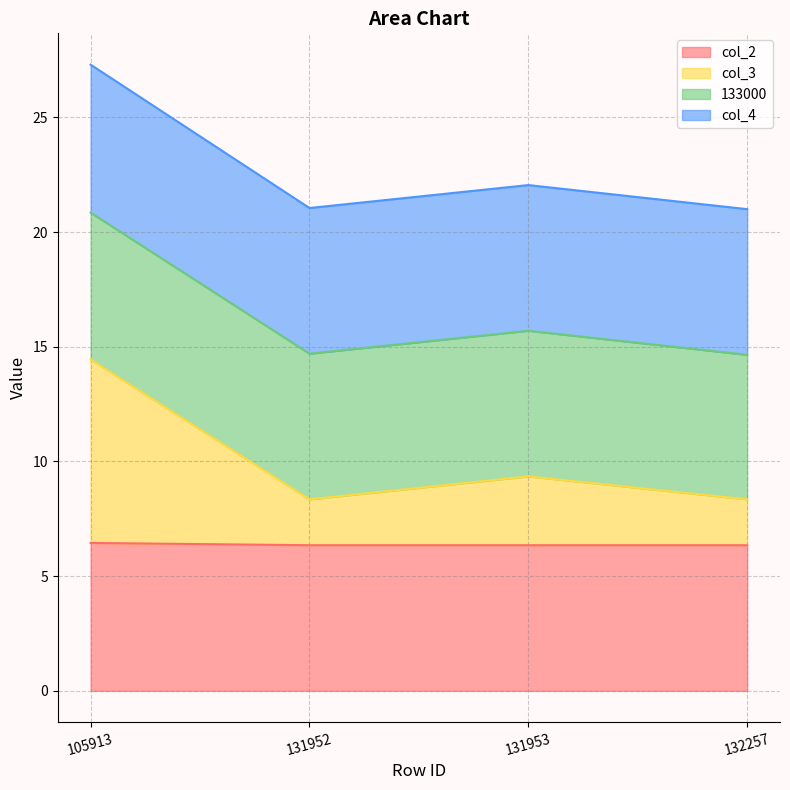

Does the chart display data point markers on the line(s)?

No